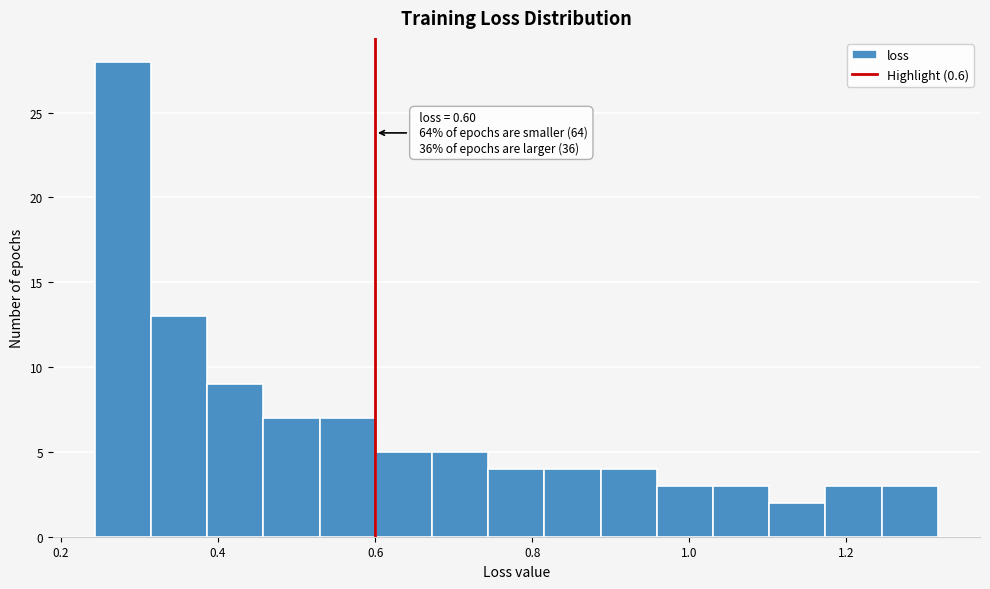

Around what value on the x-axis is the tallest bar? Give the approximate position of its centre, as read against the axis.

0.28